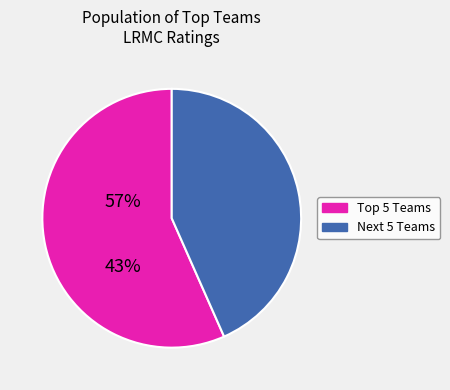

Is there a majority slice in this chart?

Yes